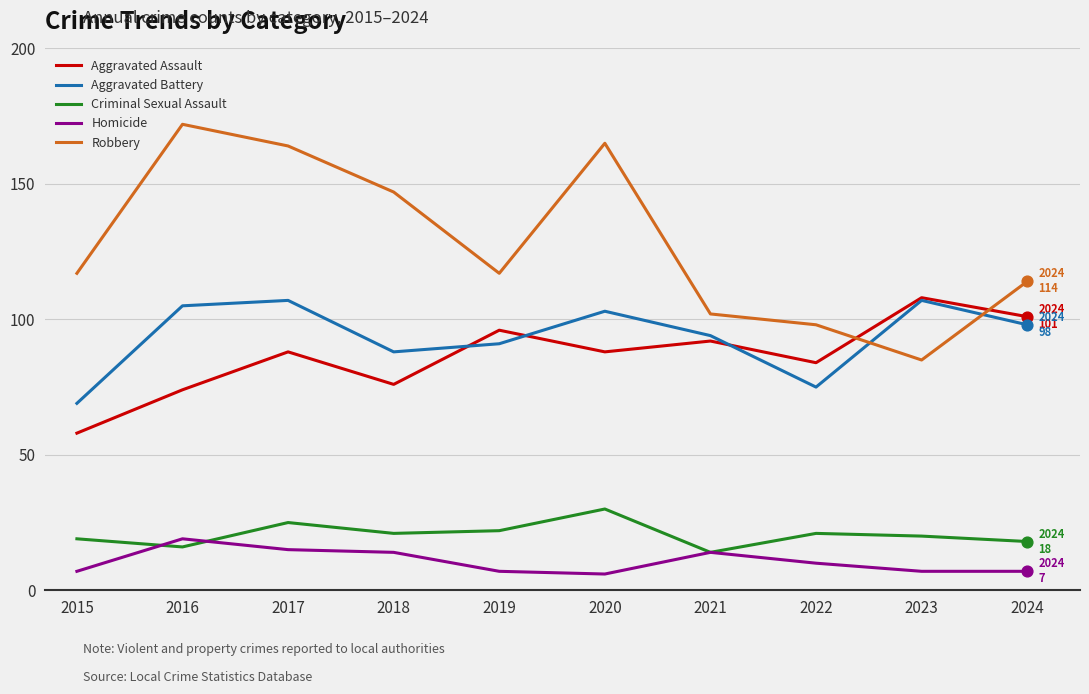

At how many categories does at least one series exceed 28?

10